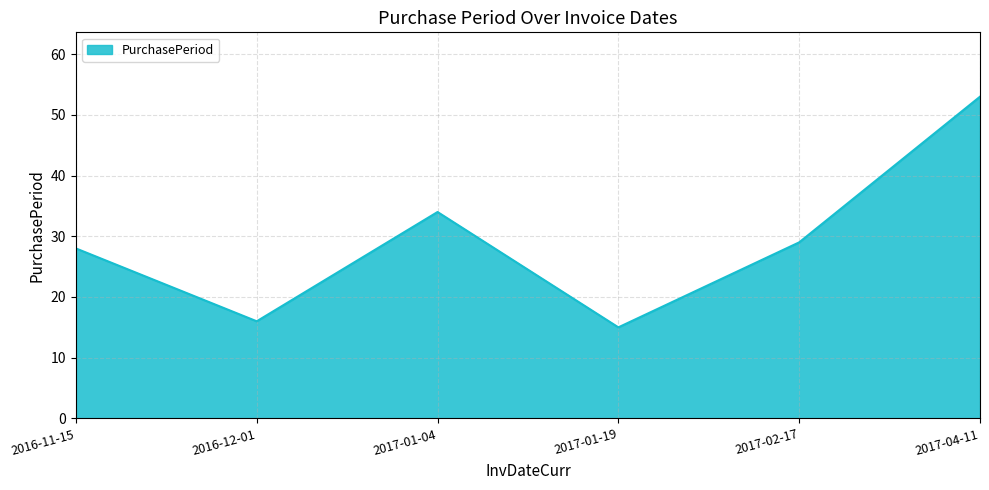

Rank the categories by value from highest to lowest.

2017-04-11, 2017-01-04, 2017-02-17, 2016-11-15, 2016-12-01, 2017-01-19